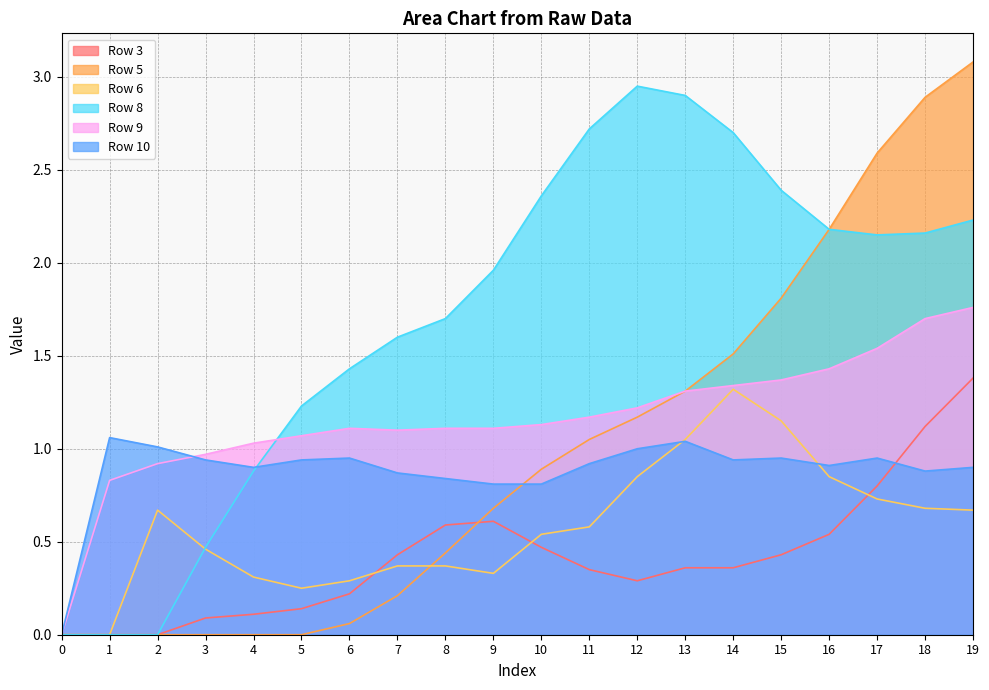

At which category does Row 9 reach its first local valley?

7